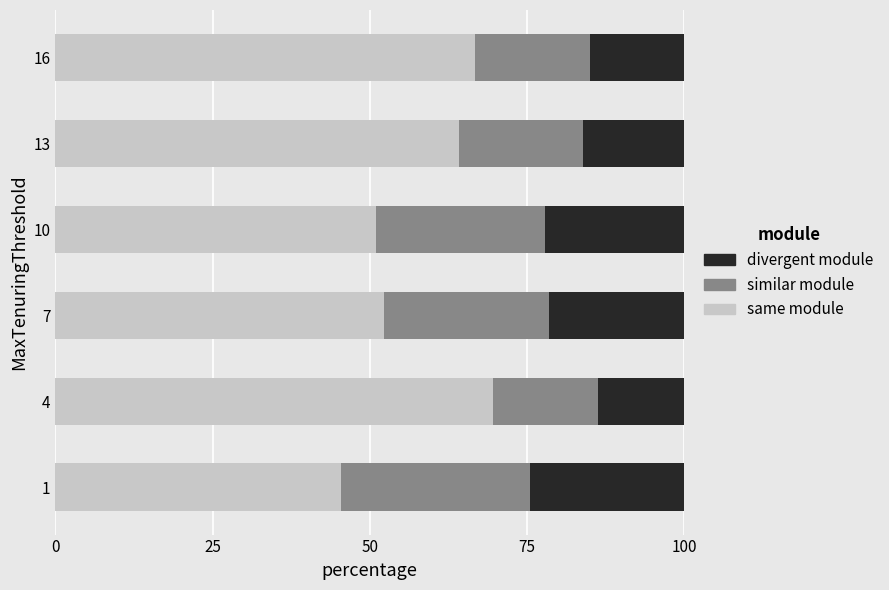

True or false: same module has a value of 66.8 at 16.

True